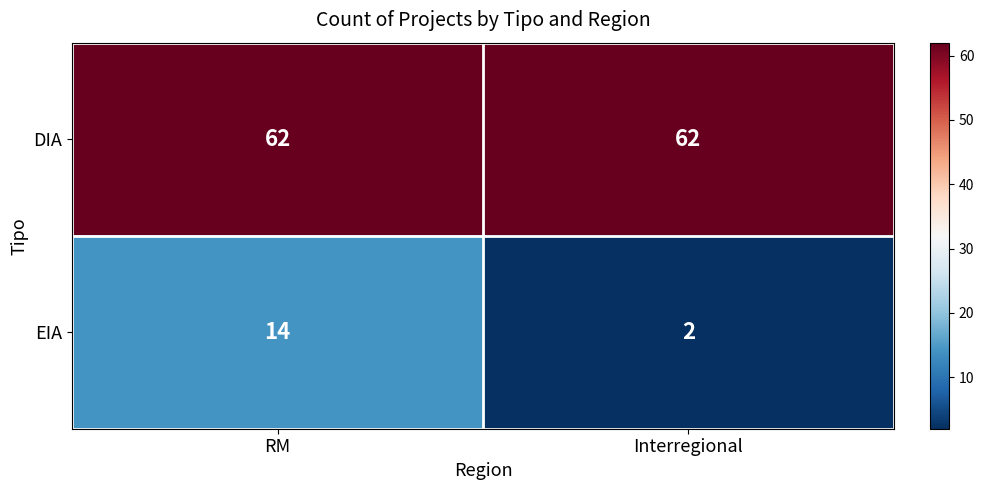

Reading left to right, what are all the values shown in this chart?

DIA: RM=62	Interregional=62
EIA: RM=14	Interregional=2